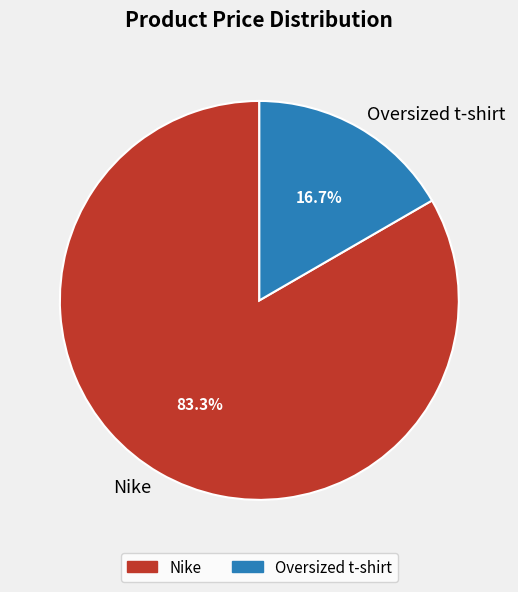

Between Oversized t-shirt and Nike, which is larger?

Nike